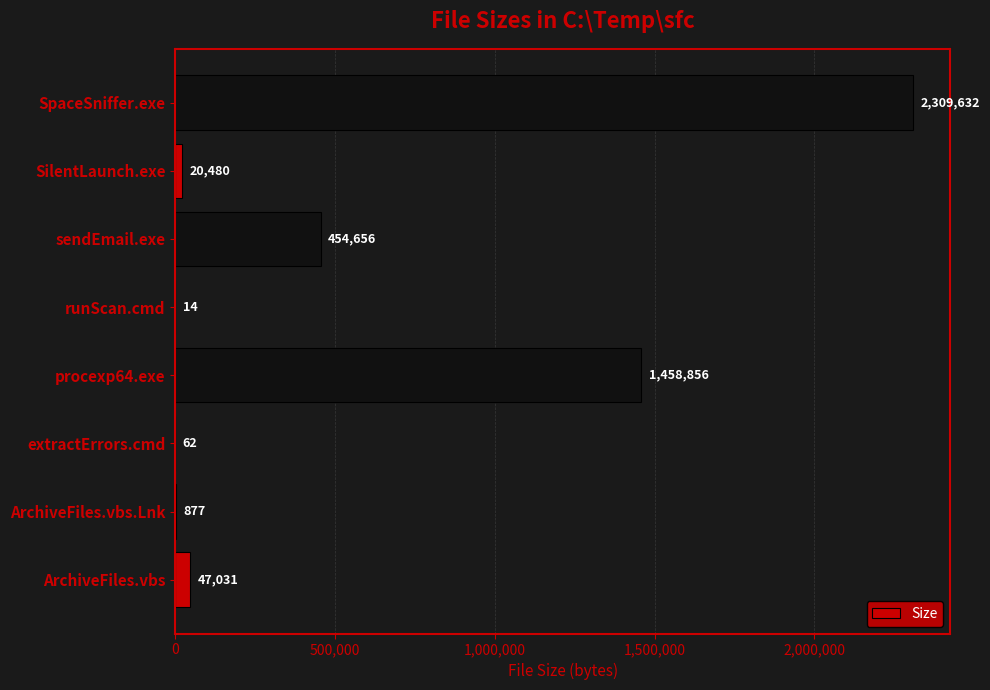

What is the sum of all values?

4291608